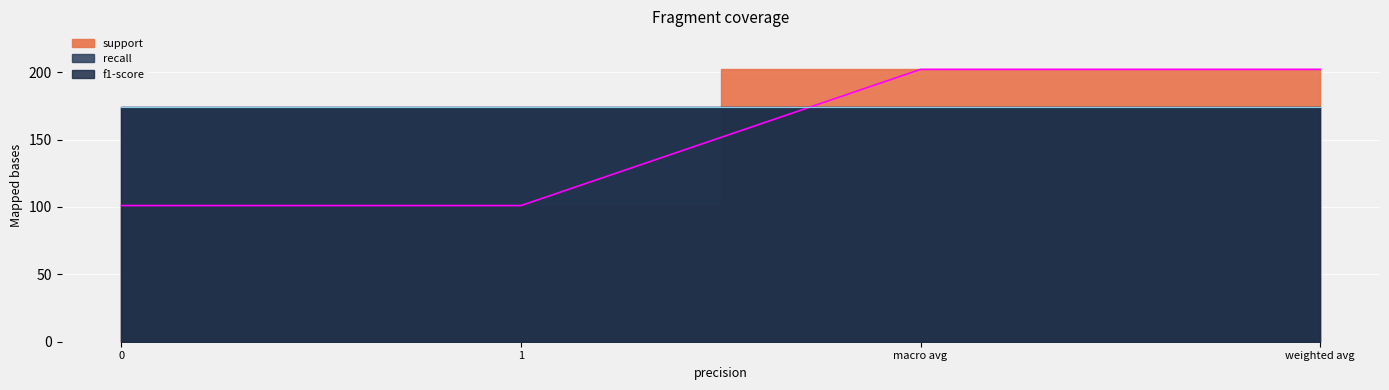

How many lines are shown in the chart?

3